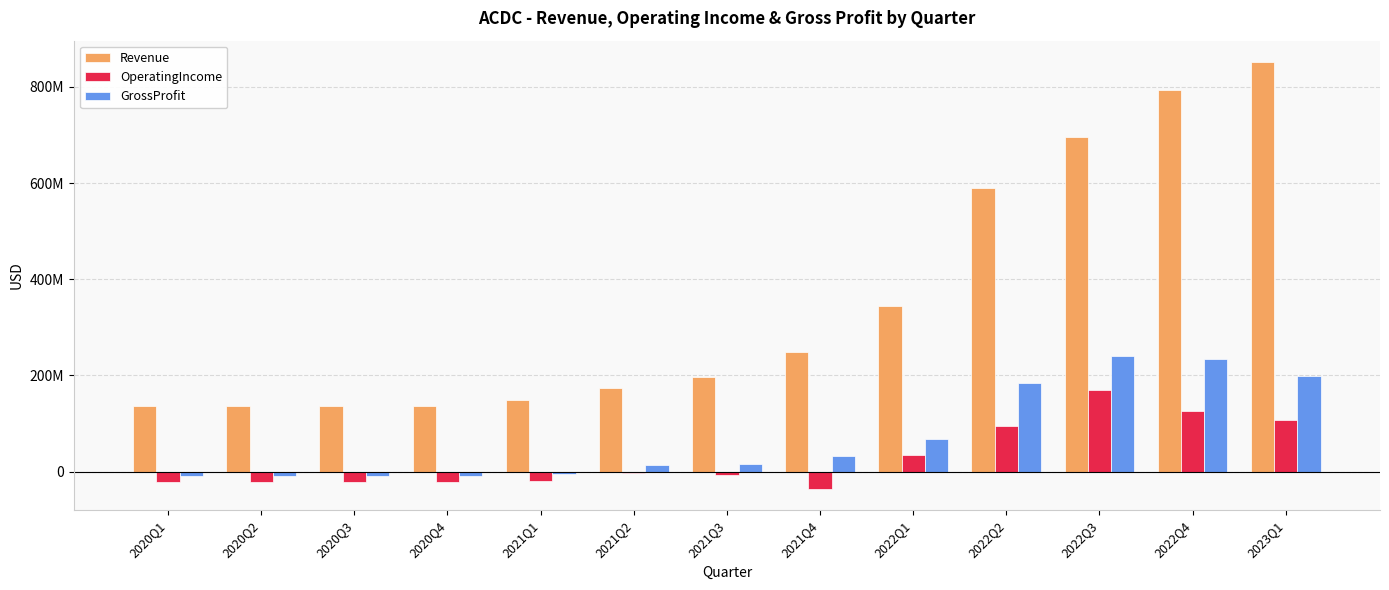

Where does the GrossProfit series first go above 16527000?

2021Q4